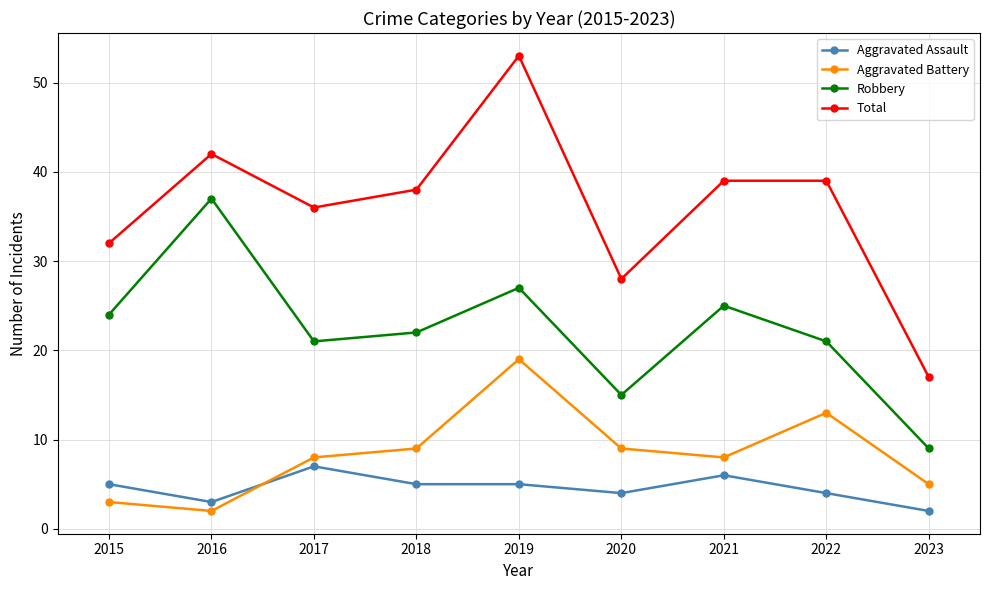

How many data points in Total are less than 38?

4